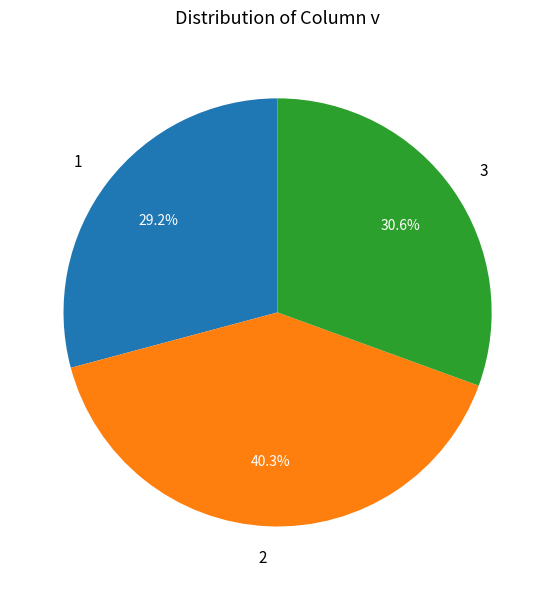

Does 1 account for over 50% of the chart?

No